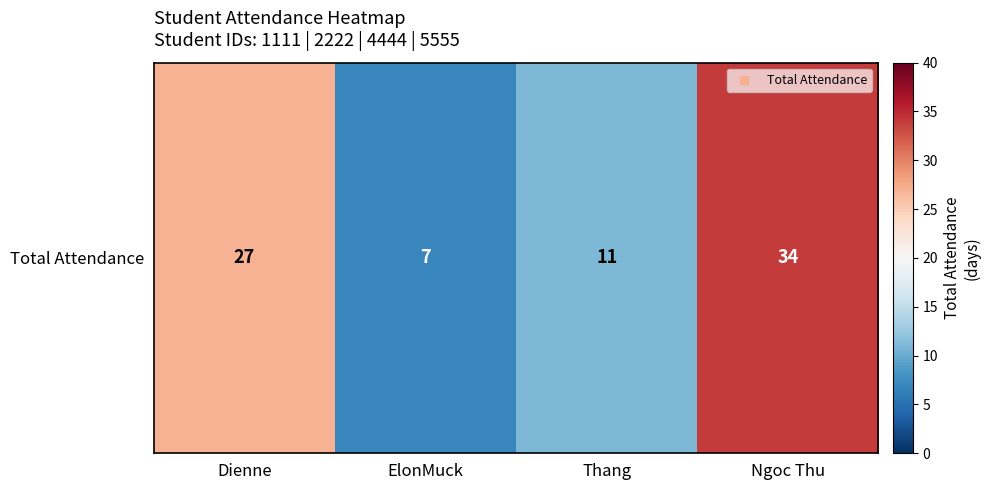

What is the change in value from Dienne to Ngoc Thu?

+7